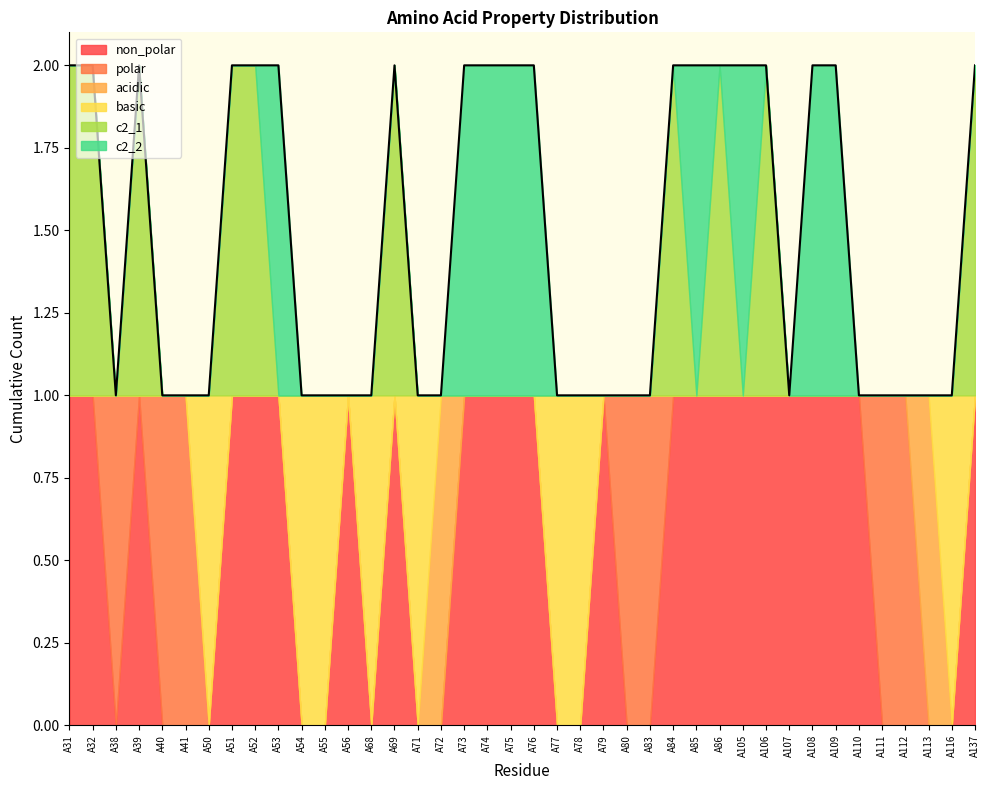

Does the chart display data point markers on the line(s)?

No